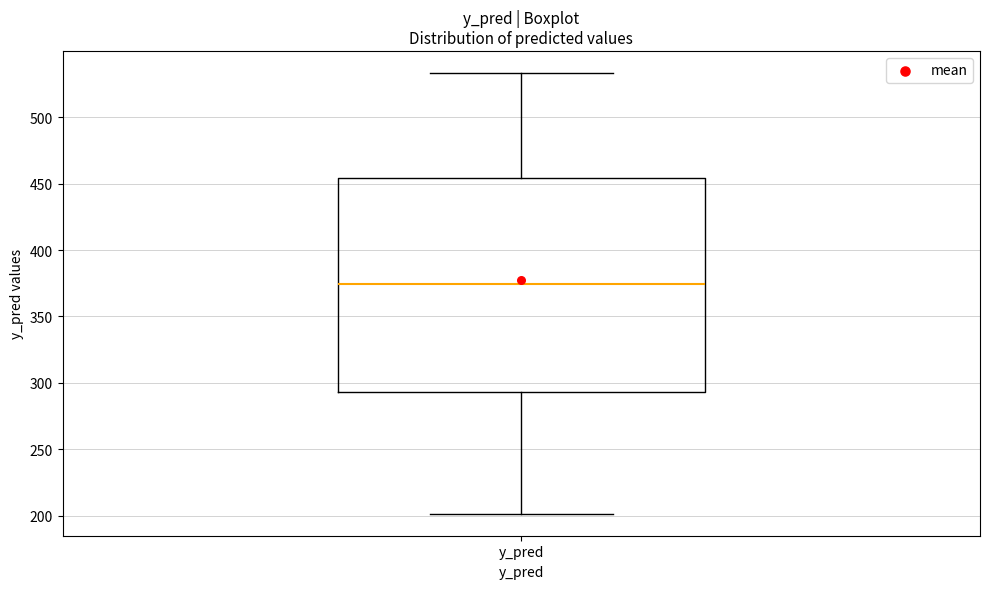

Read this box plot against the y-axis: the position of the median line, the range covered by the box, and the ends of both whiskers. The values are not printed on the chart, so give them approximately, as read against the axis.

median 375, box 295 to 455, whiskers 200 to 535